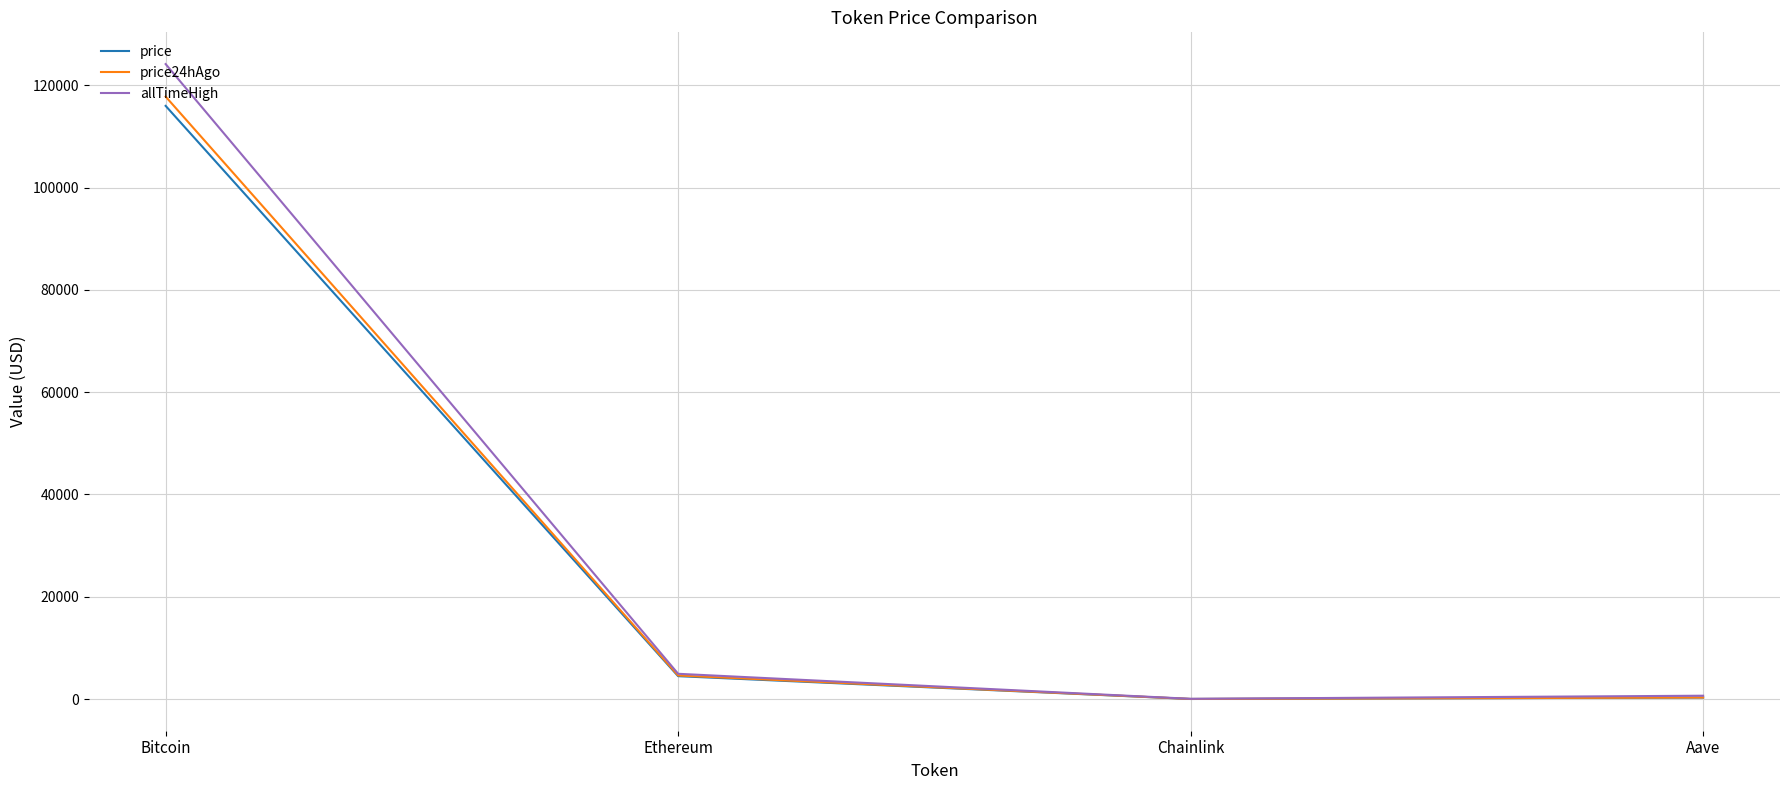

At which label is price closest to 57990?

Ethereum